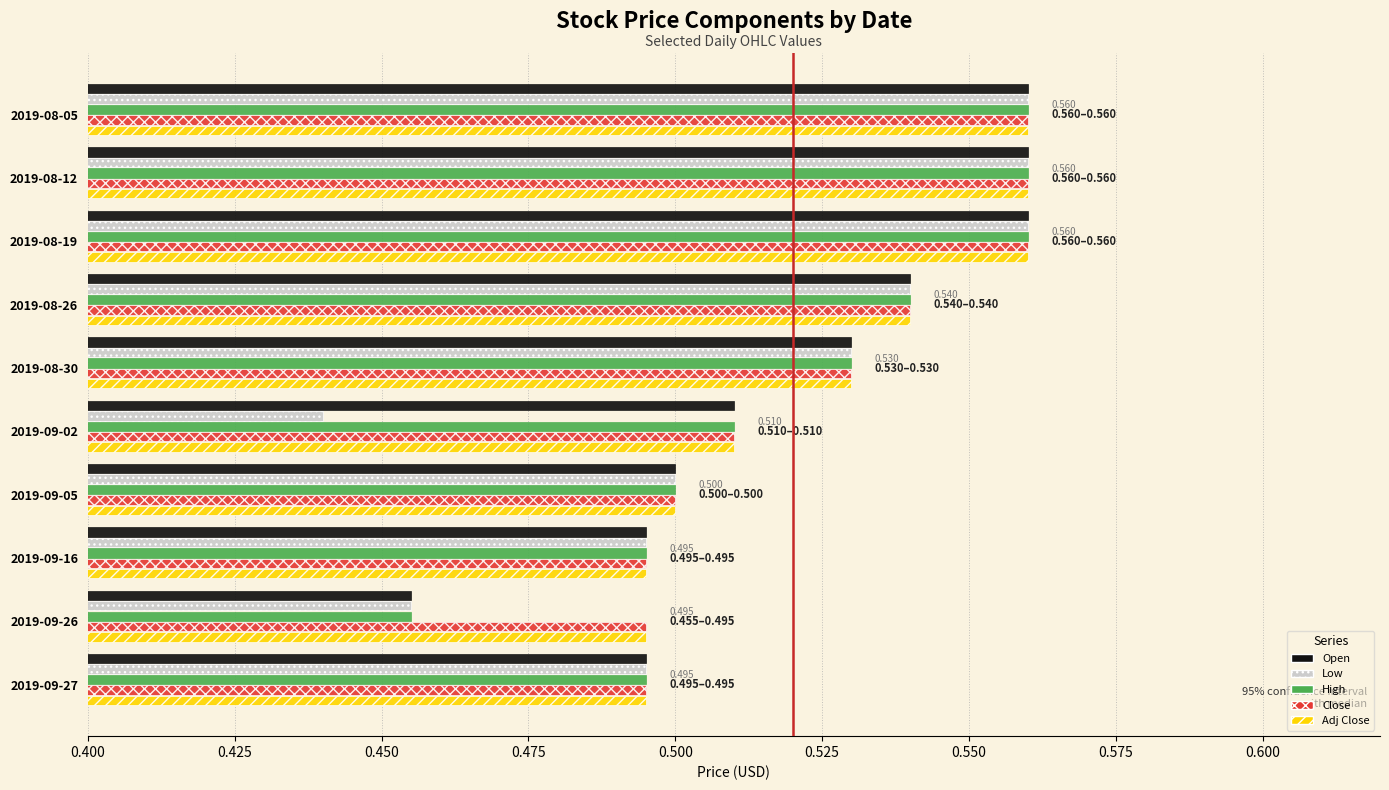

Which category has the lowest value in the Low series?

2019-09-02